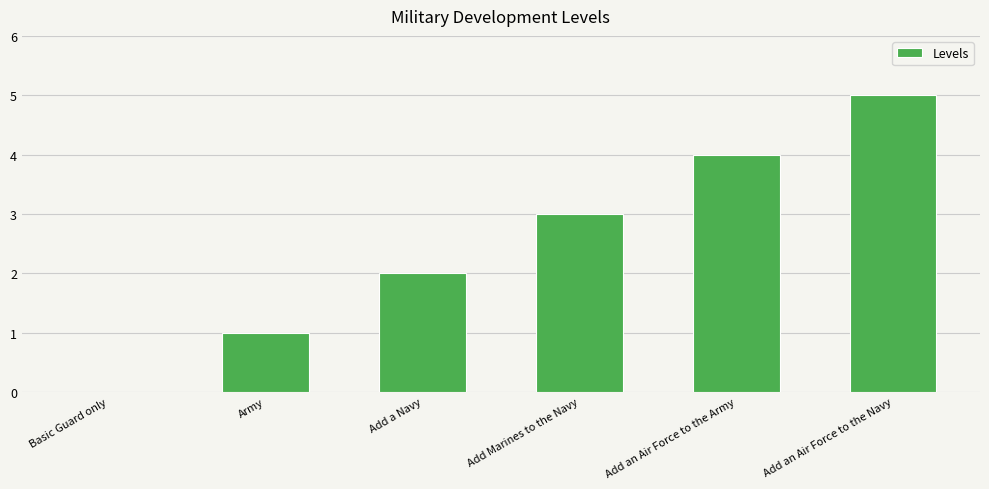

Count the values in the range 1 to 4.

4